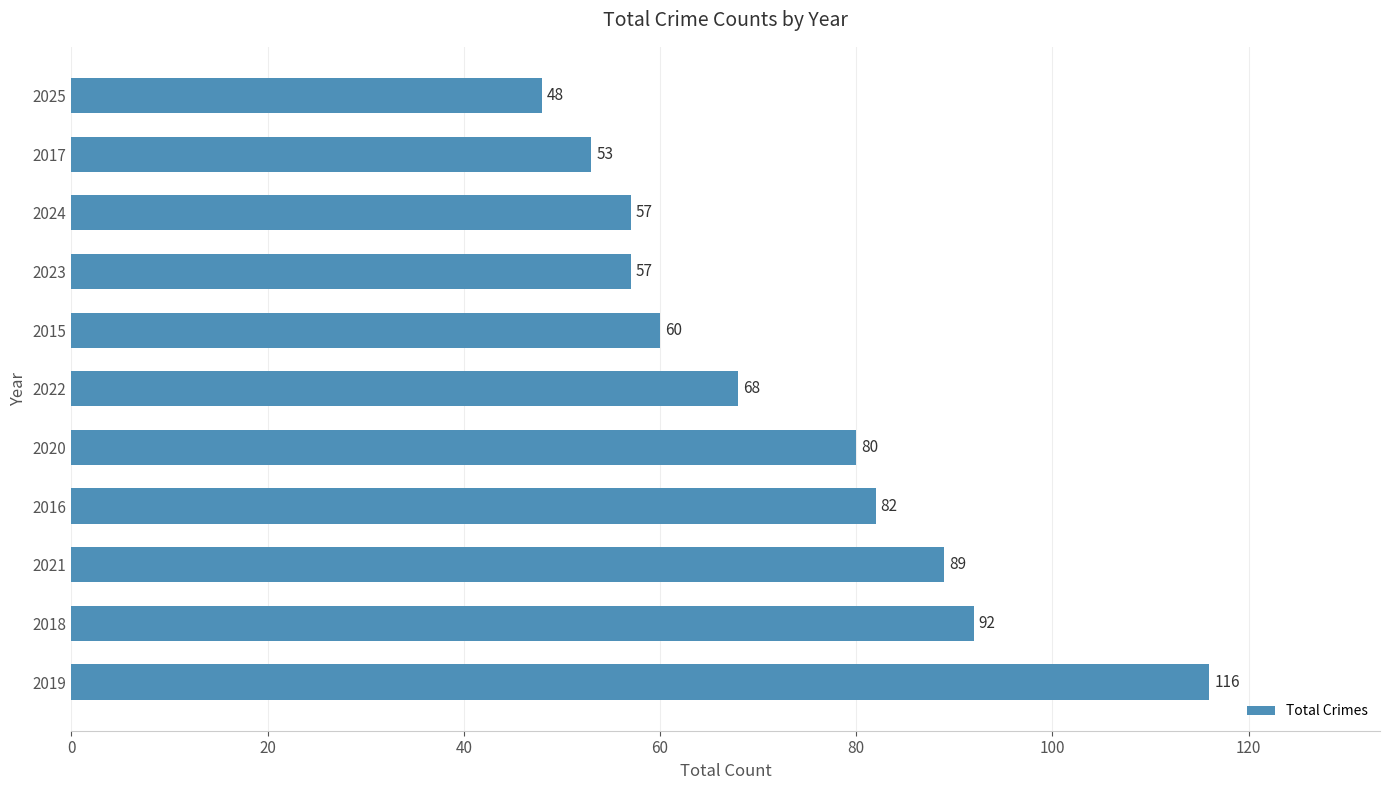

What is the difference between the values at 2019 and 2024?

59